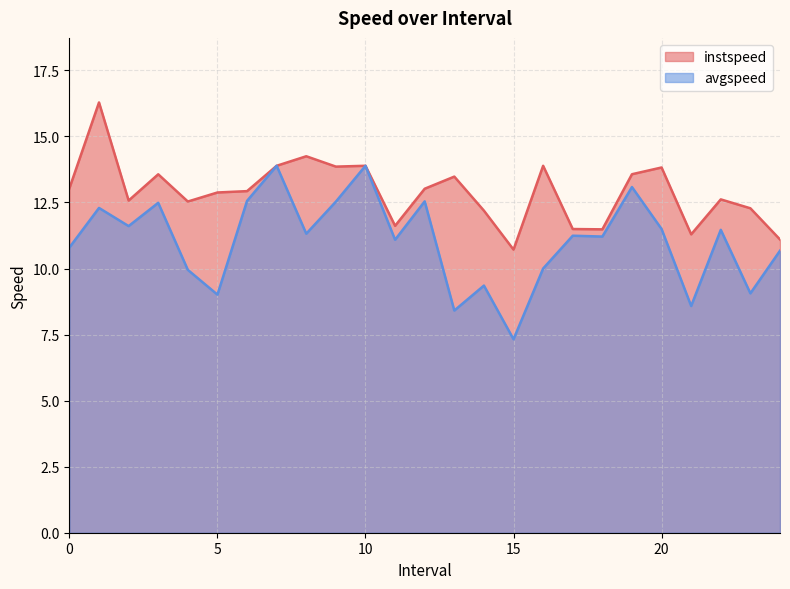

True or false: avgspeed has a value of 2.4 at 15.

False